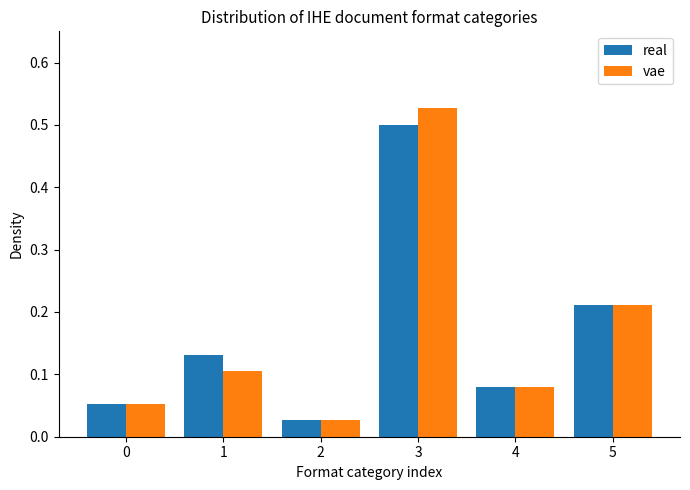

Which series has the widest spread of values?

vae